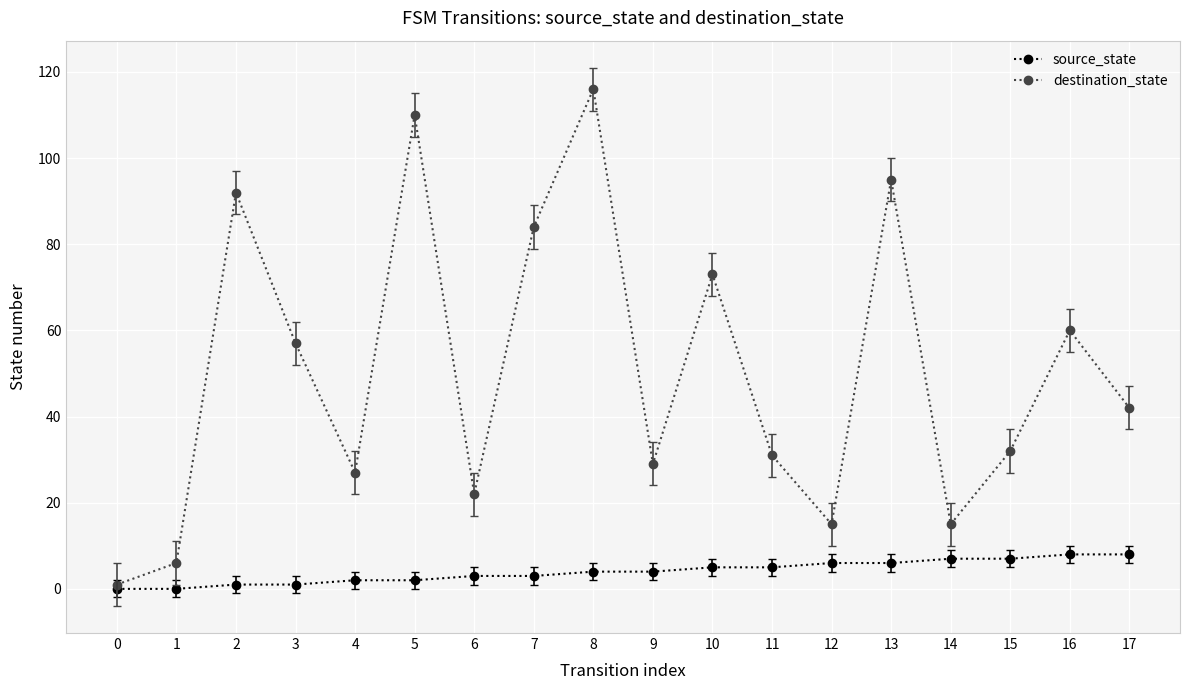

What are all the series names shown in the legend?

source_state, destination_state